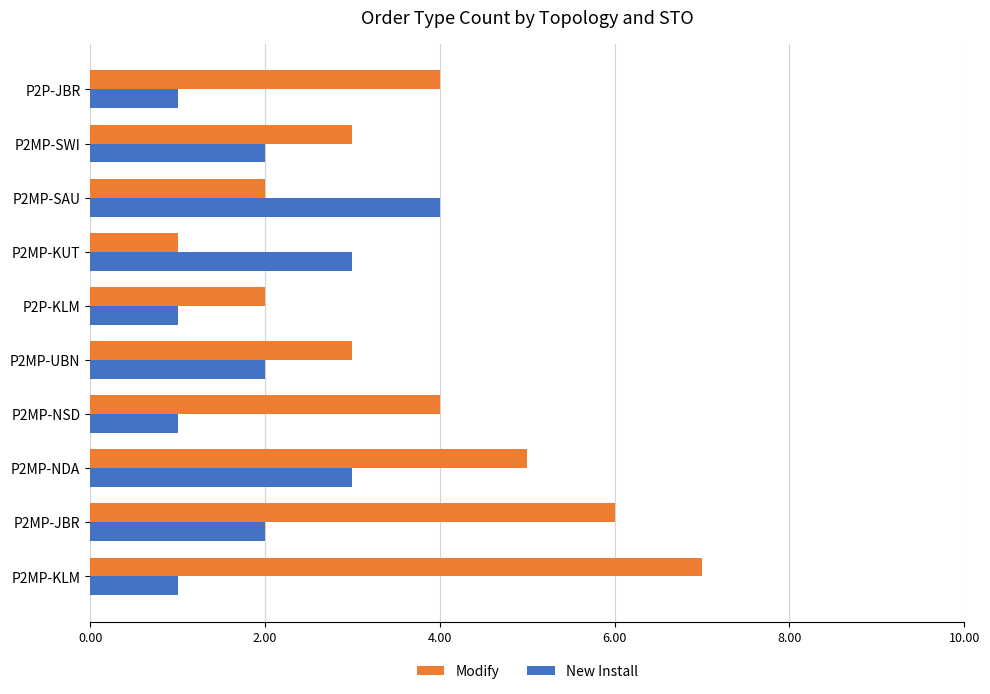

Rank the series by their average value, from highest to lowest.

Modify, New Install